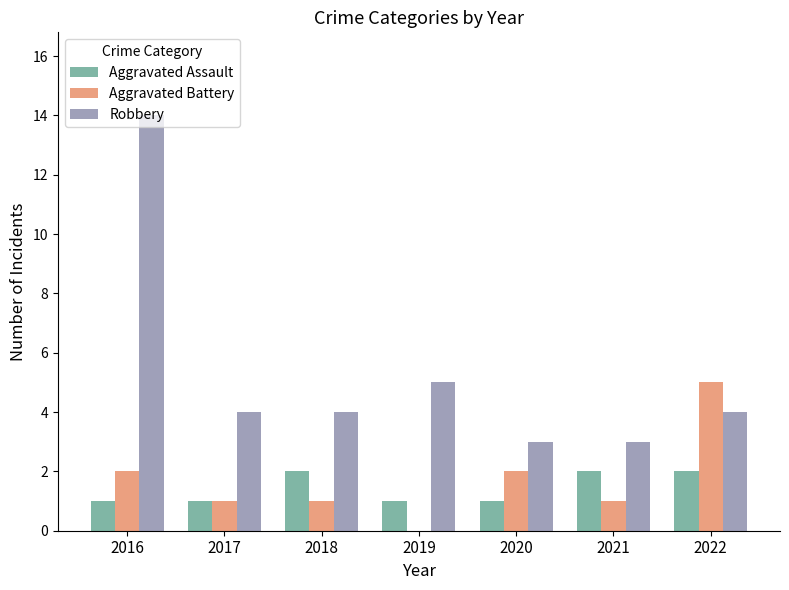

What is the sum of the Aggravated Battery values at 2021 and 2016?

3